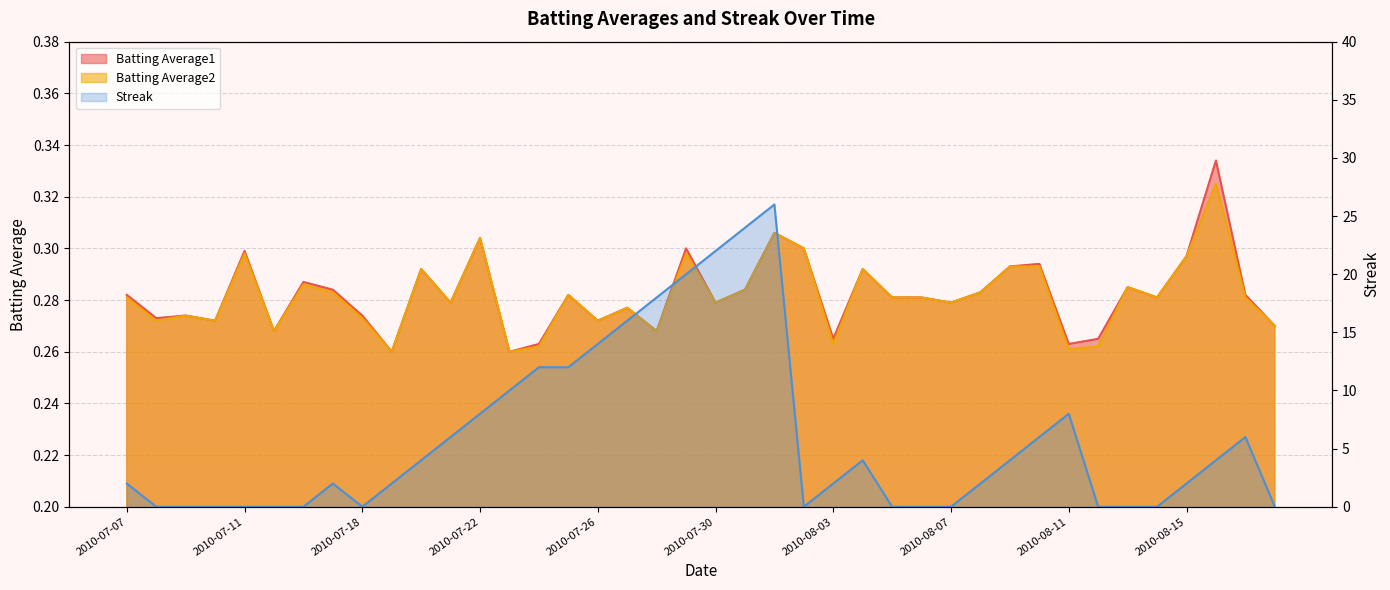

Where does the Streak series first go above 2?

2010-07-20